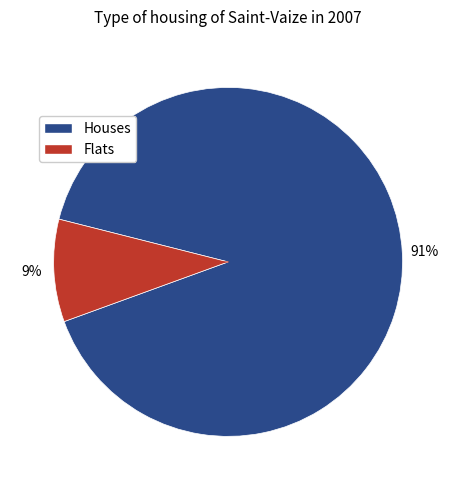

Is there any slice that represents more than half of the pie?

Yes